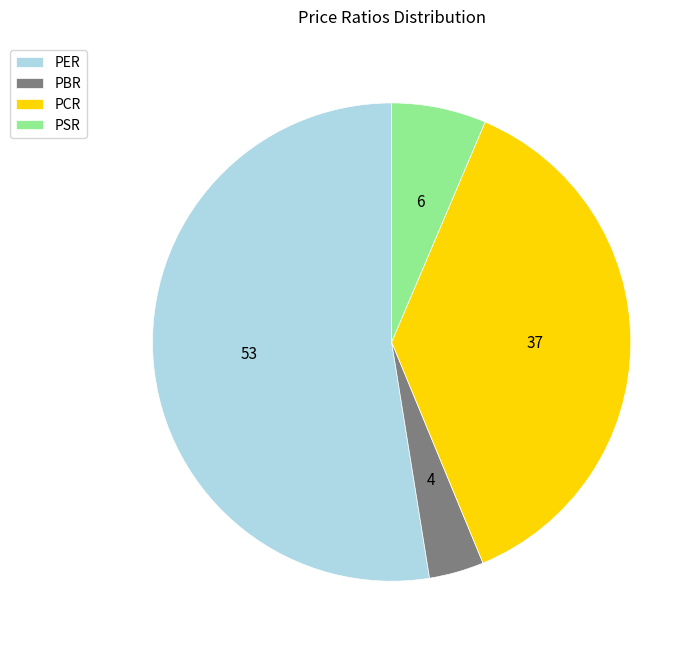

Is there any slice that represents more than half of the pie?

Yes